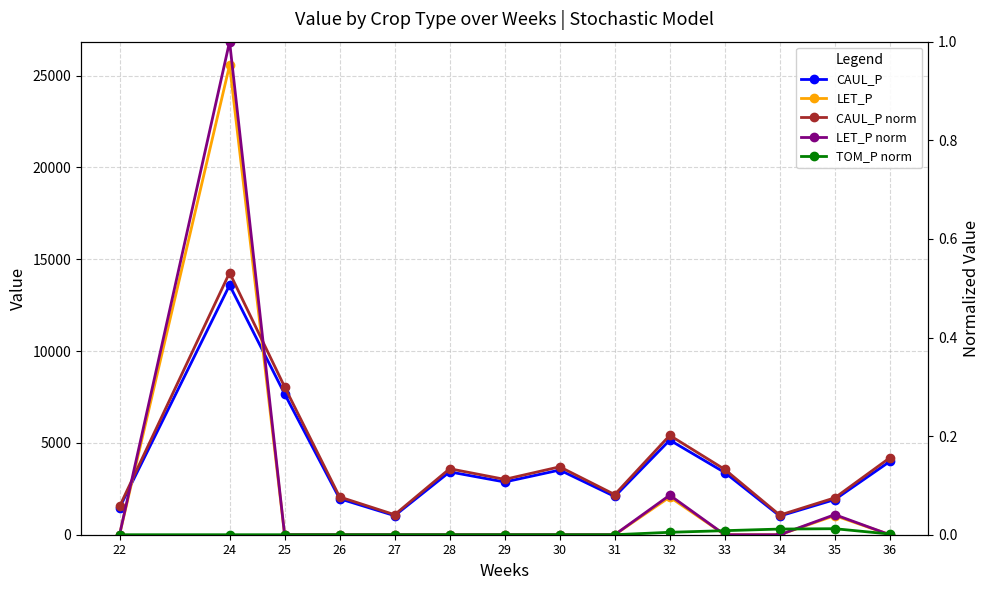

True or false: LET_P and LET_P norm cross at least once.

False